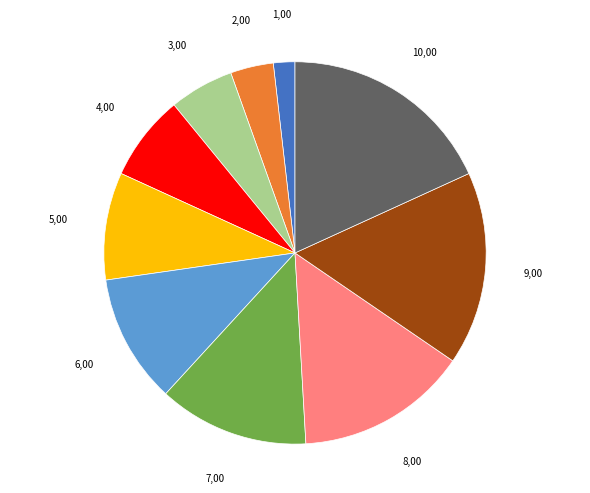

Is there a majority slice in this chart?

No